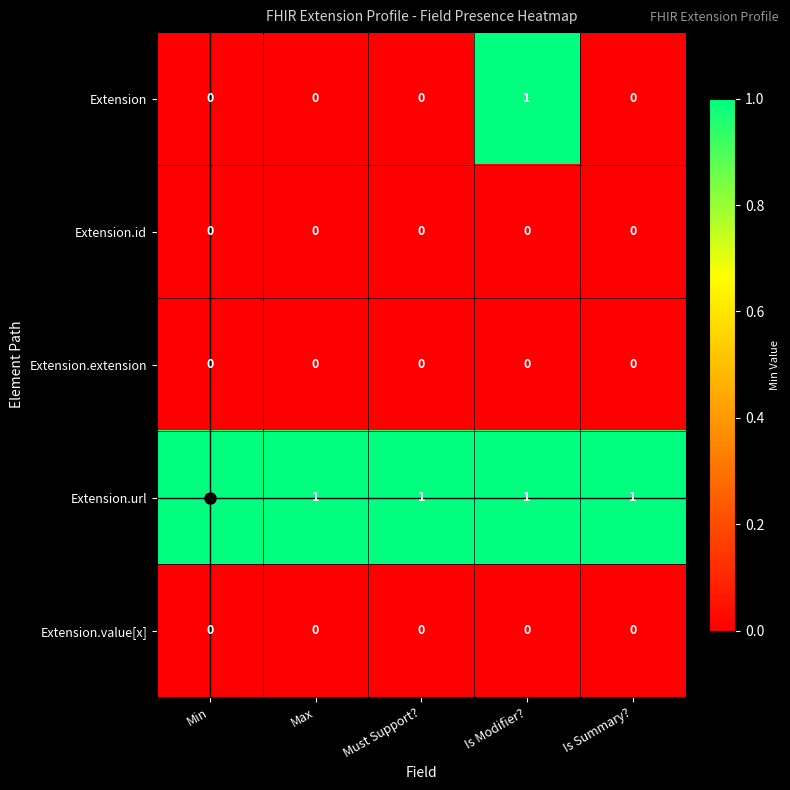

At which category is the sum across all series the highest?

Is Modifier?